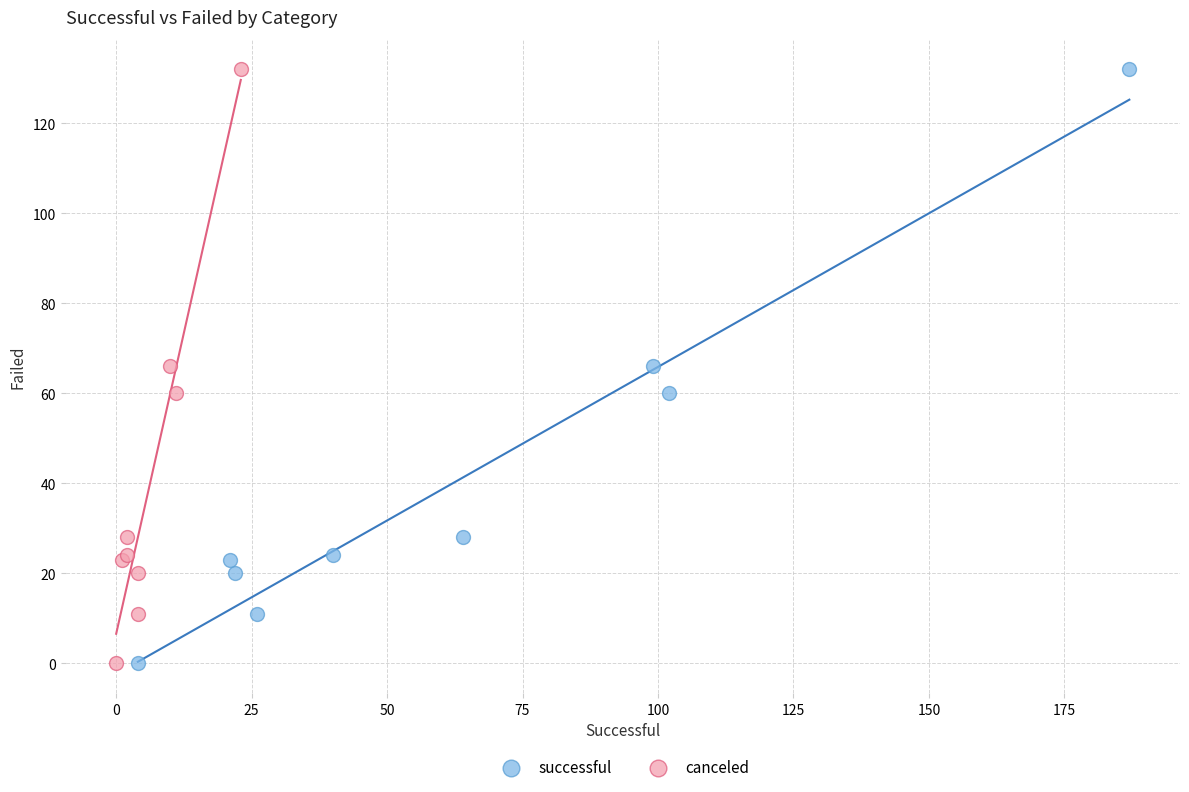

What are all the series names shown in the legend?

successful, canceled